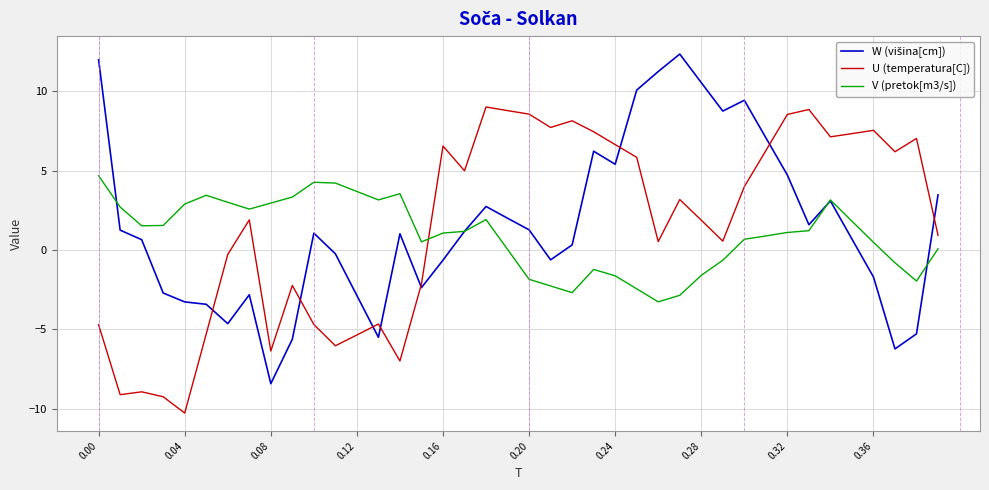

What is the maximum value shown in the chart?

12.3